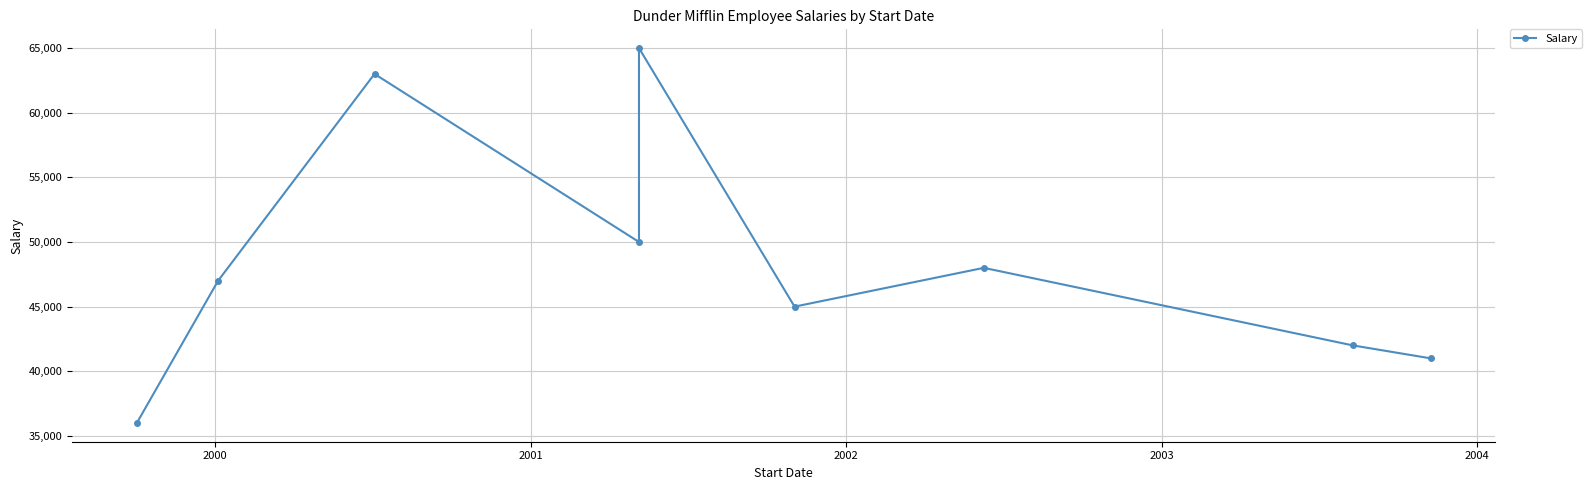

How many points are lower than both their immediate neighbors (excluding endpoints)?

2